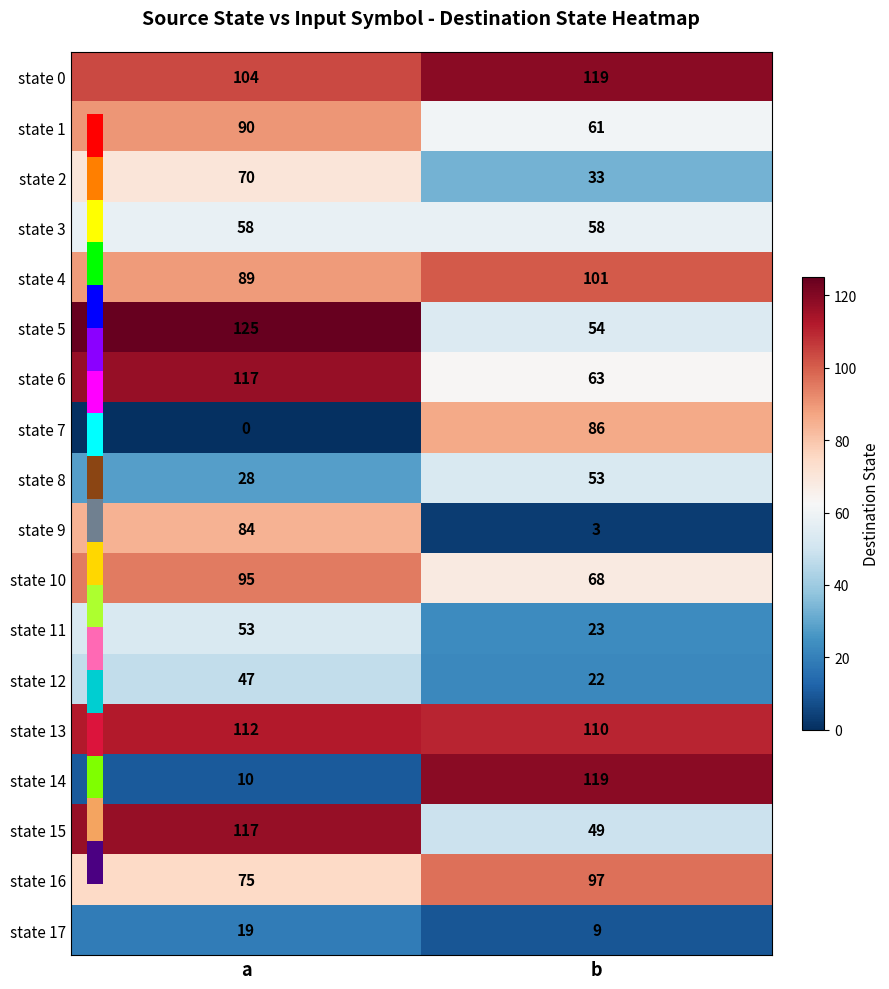

What is the sum of the state 9 values at a and b?

87